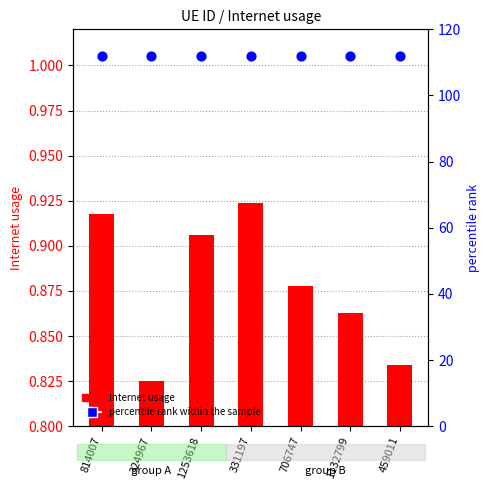

At how many categories does at least one series exceed 0?

7